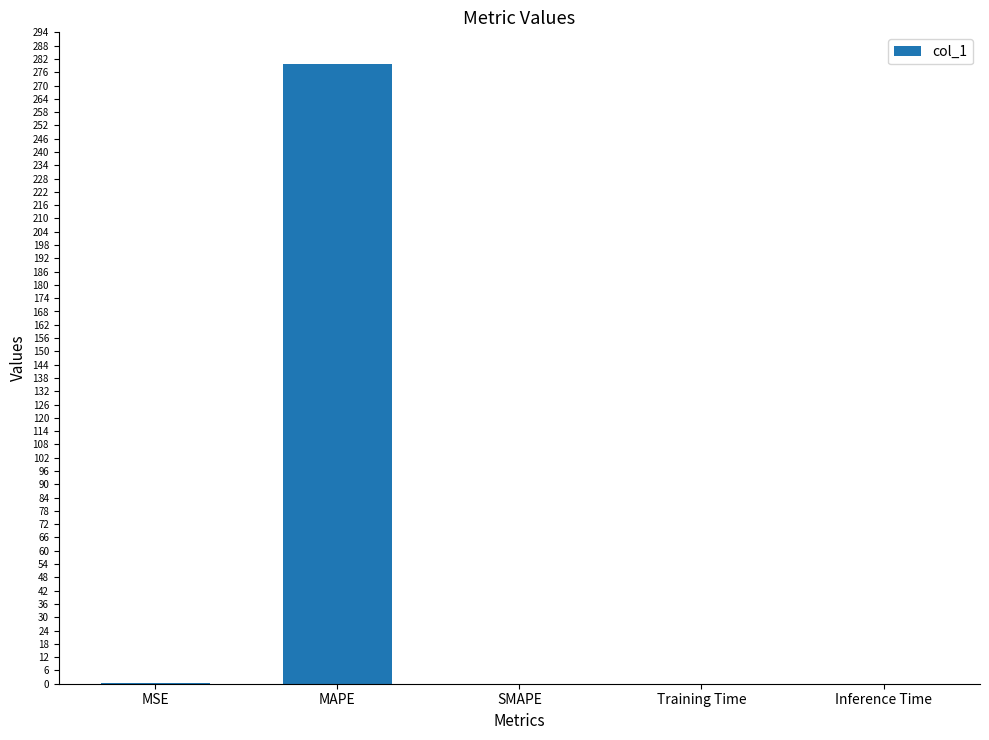

How many categories are shown in the chart?

5